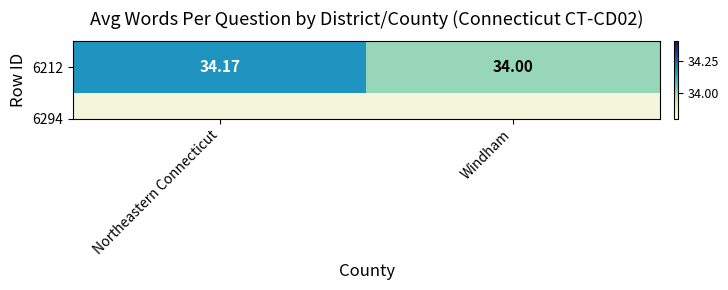

The value at Northeastern Connecticut is 19.4. True or false?

False